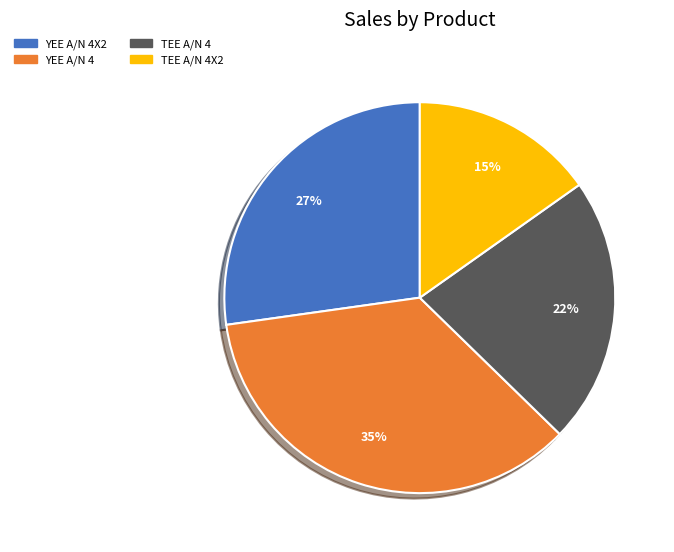

Is there any slice that represents more than half of the pie?

No